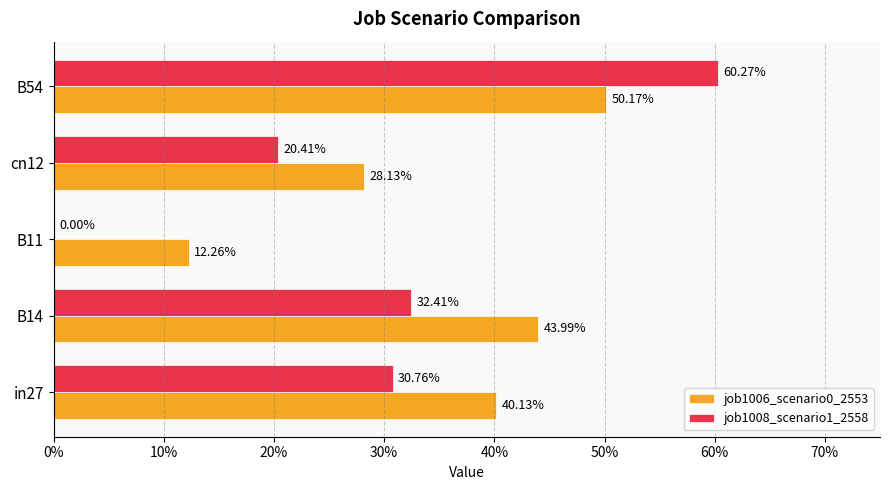

What are all the series names shown in the legend?

job1006_scenario0_2553, job1008_scenario1_2558